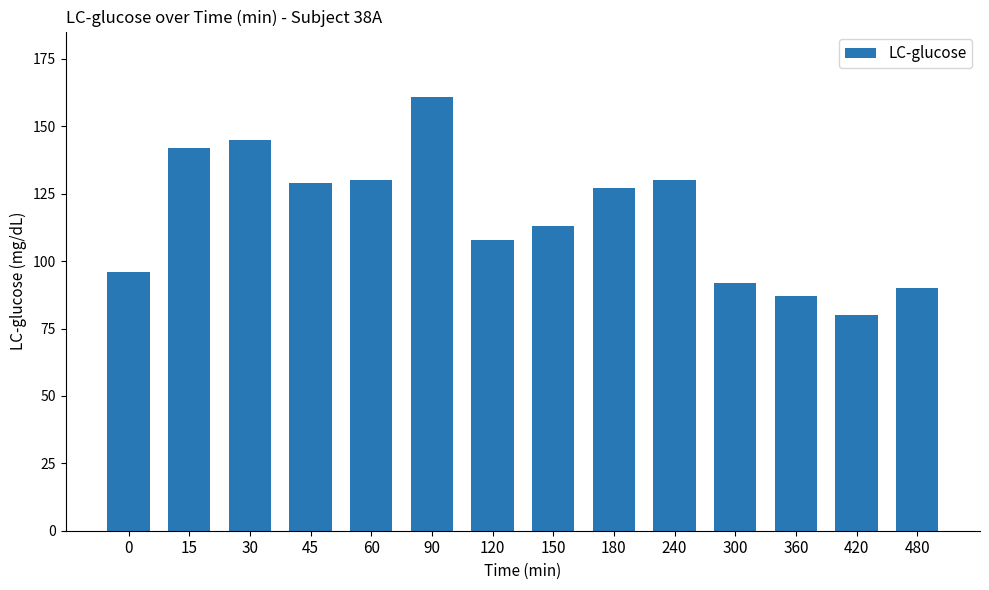

What is the value of the 3rd bar from the left?

145